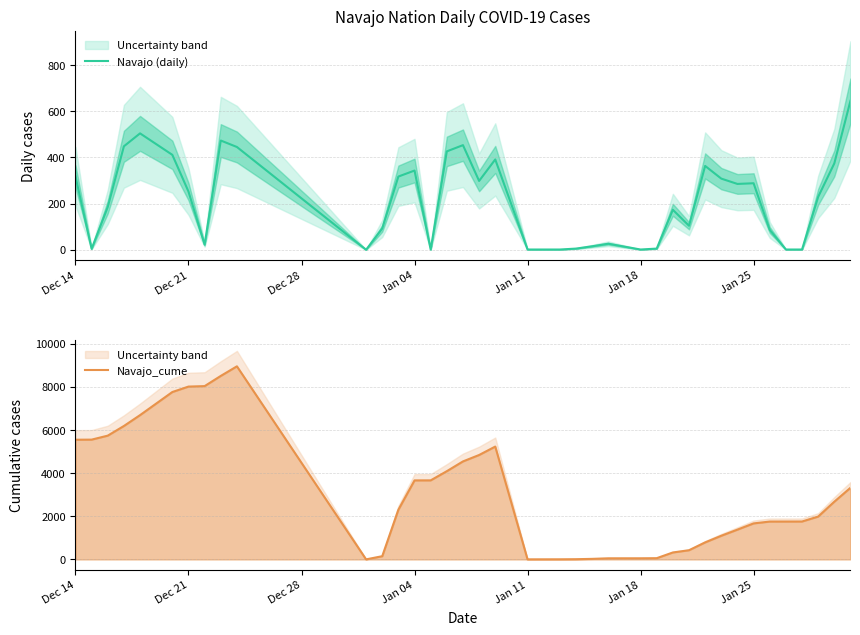

True or false: Navajo_cume has a value of 8959 at Dec 14.

False